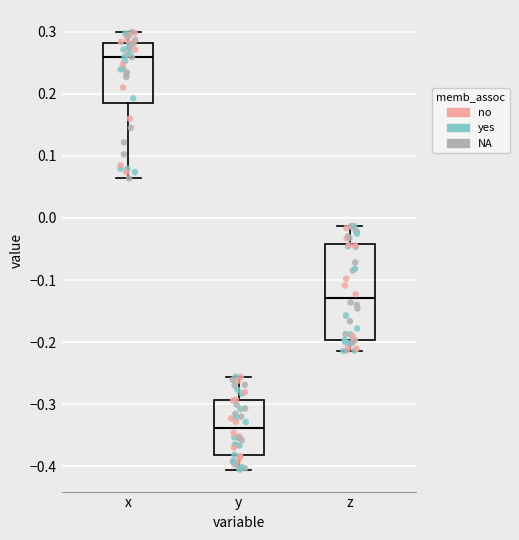

Comparing the boxes themselves (not the whiskers), which one is the tallest?

z